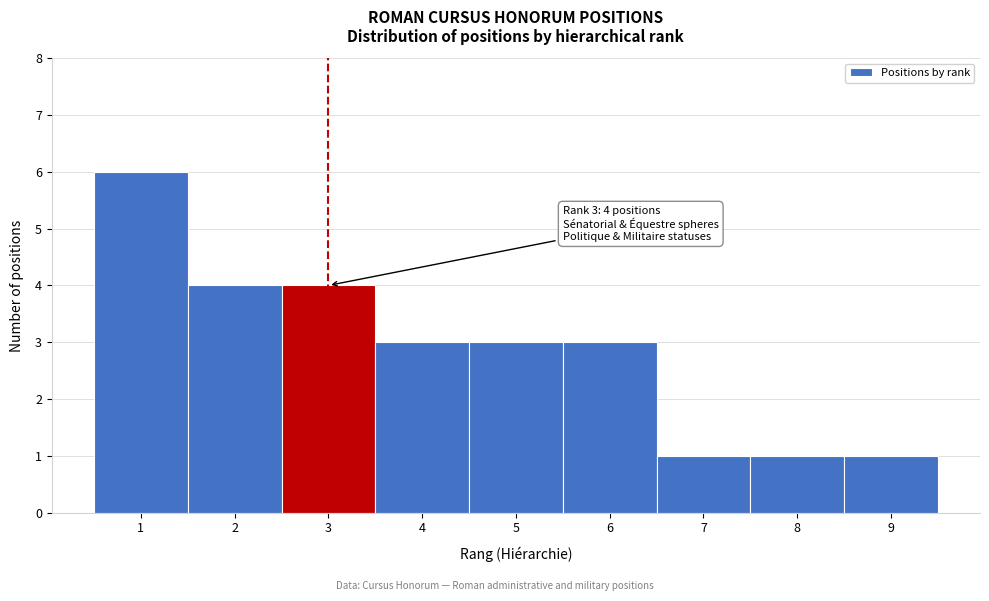

Which range on the x-axis has the tallest bar?

0.5 to 1.5